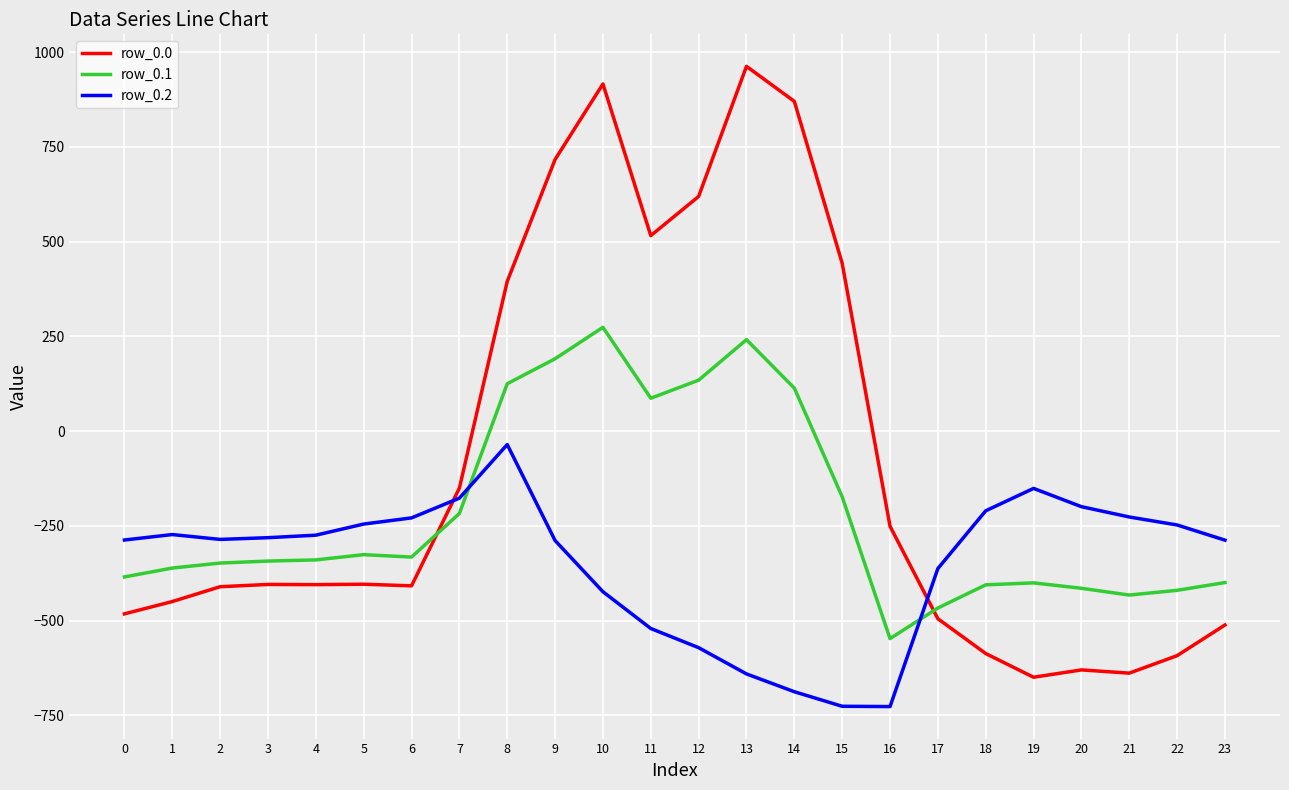

True or false: row_0.1 has a value of -325.7 at 5.

True